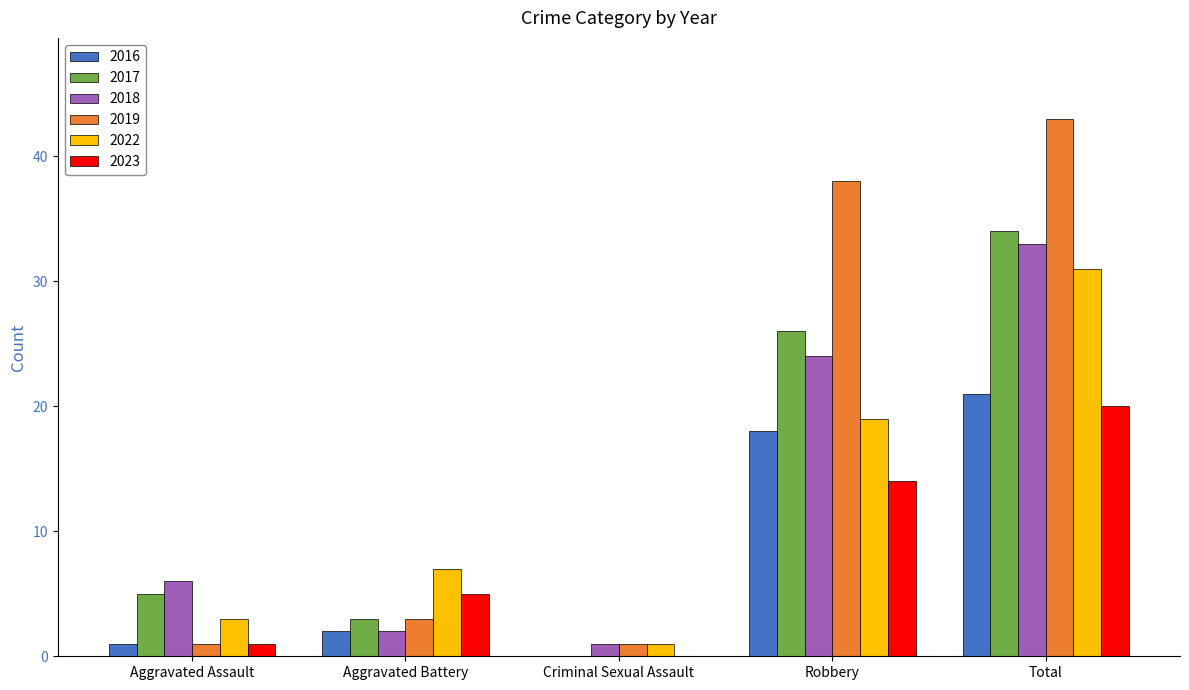

What is the difference between the 2019 values at Aggravated Battery and Aggravated Assault?

2